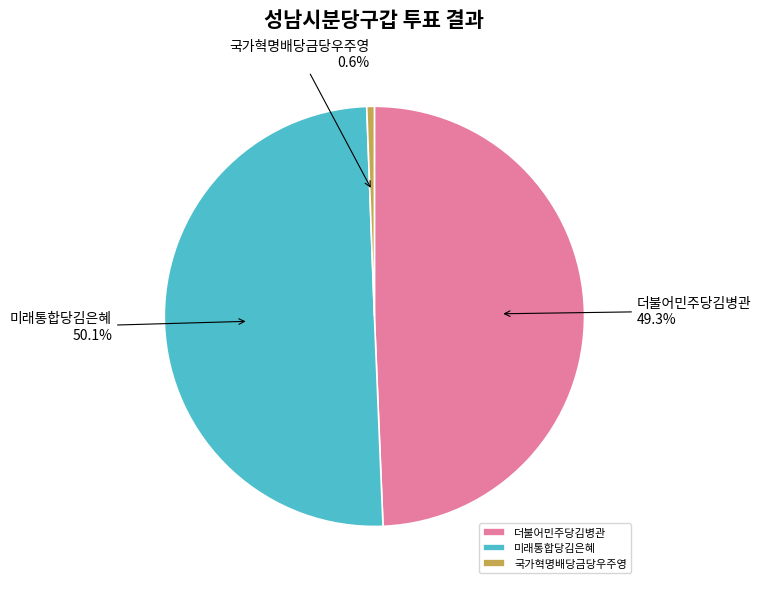

Which category has the smallest portion of the pie?

국가혁명배당금당우주영